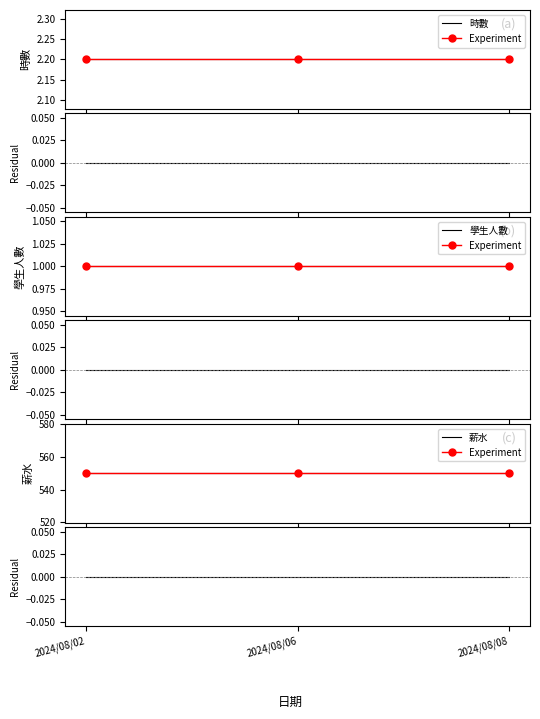

The 時數 series shows 1.2 at 2024/08/06. True or false?

False